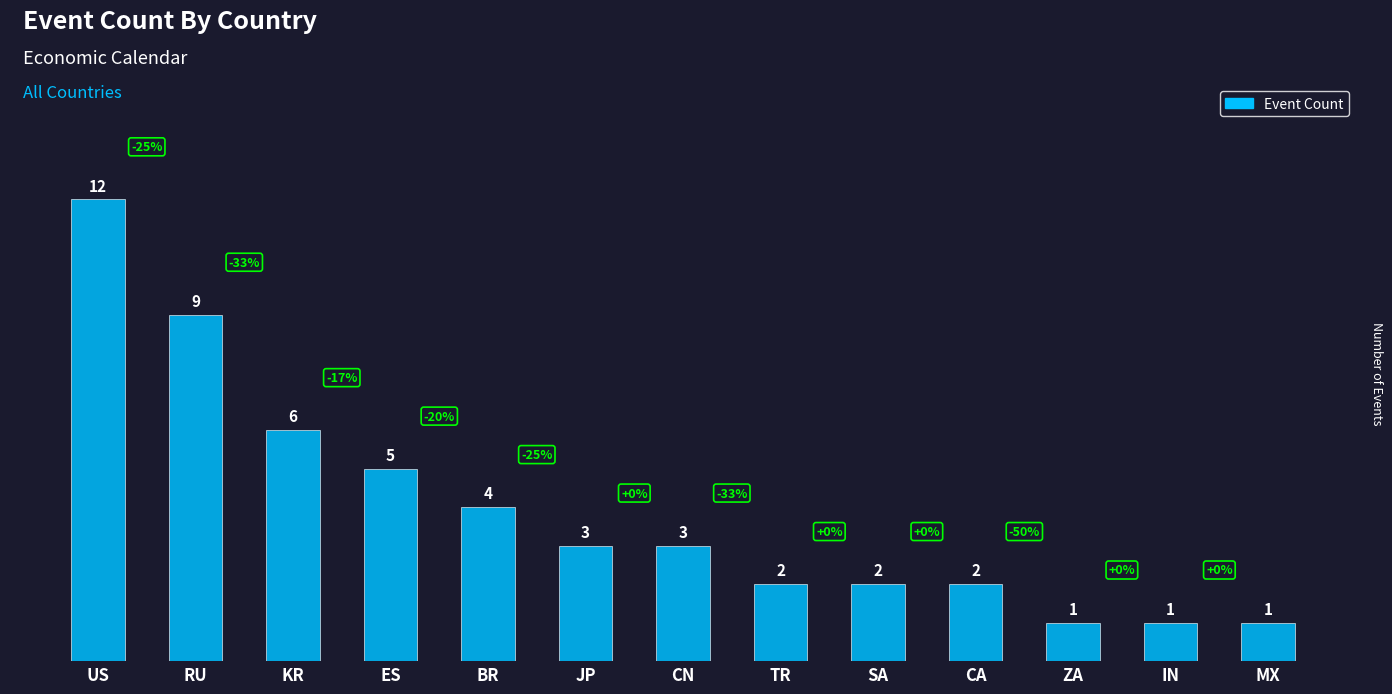

Are the bars grouped side by side (vs. stacked)?

No